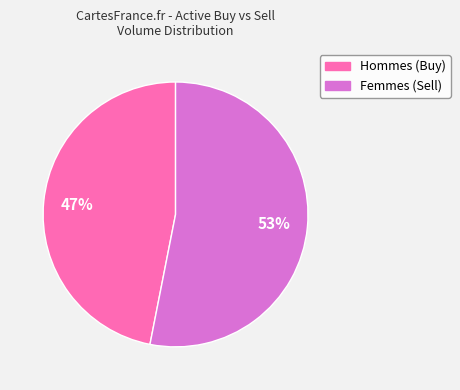

True or false: Femmes (Sell) accounts for 40% of the total.

False